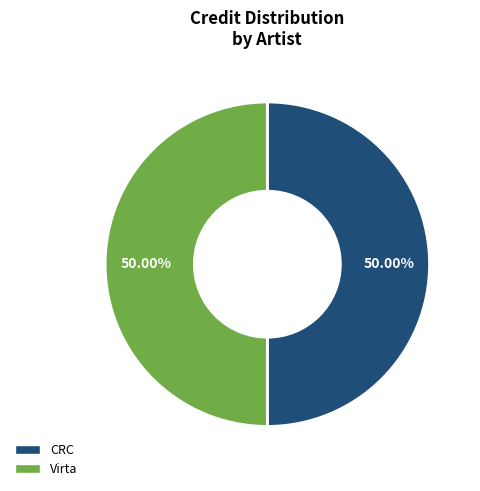

Combined, do CRC and Virta account for over 50%?

Yes